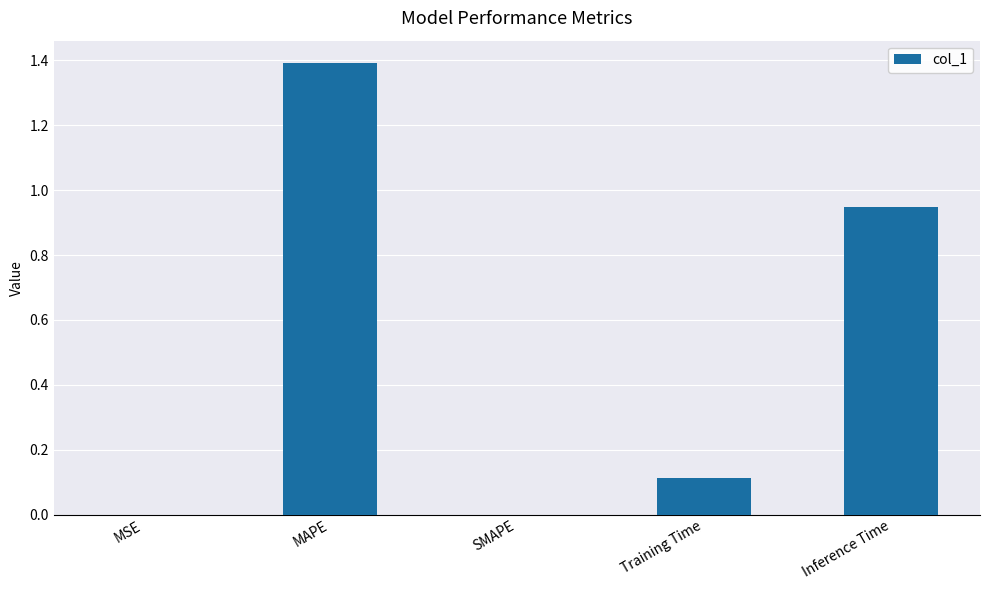

Which category has the highest value across all series?

MAPE